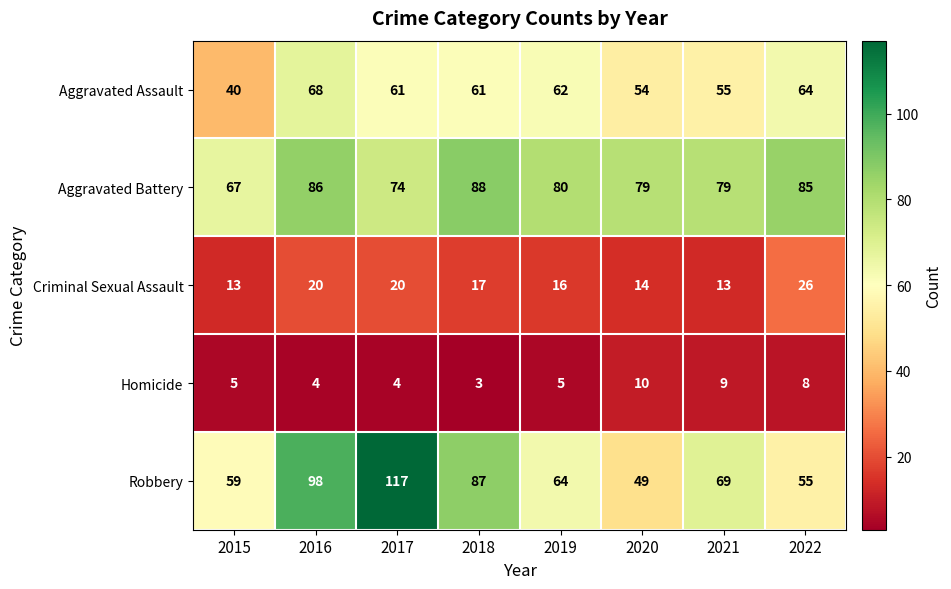

Which series has the widest spread of values?

Robbery